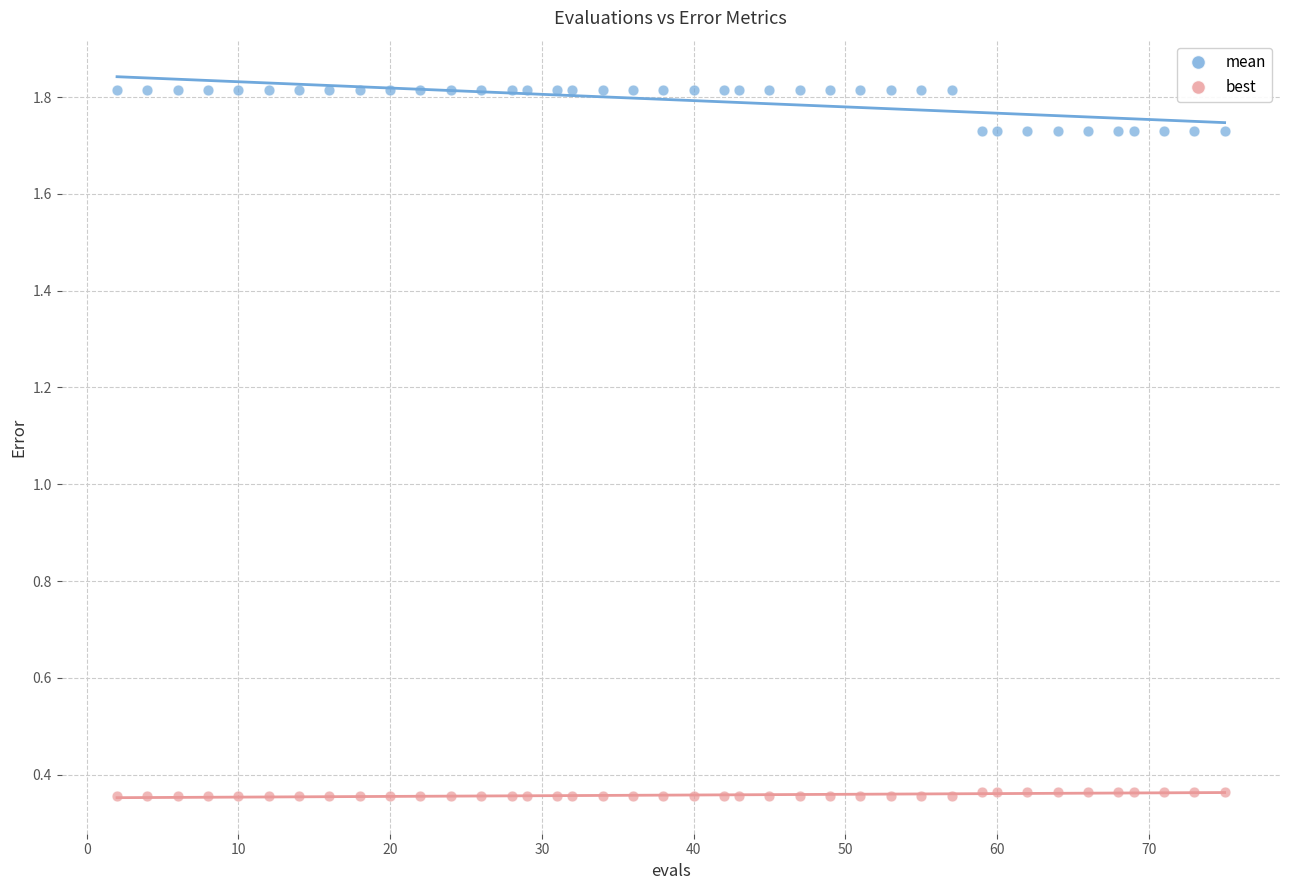

Across all data points, what is the range of X values (max minus min)?

73.0